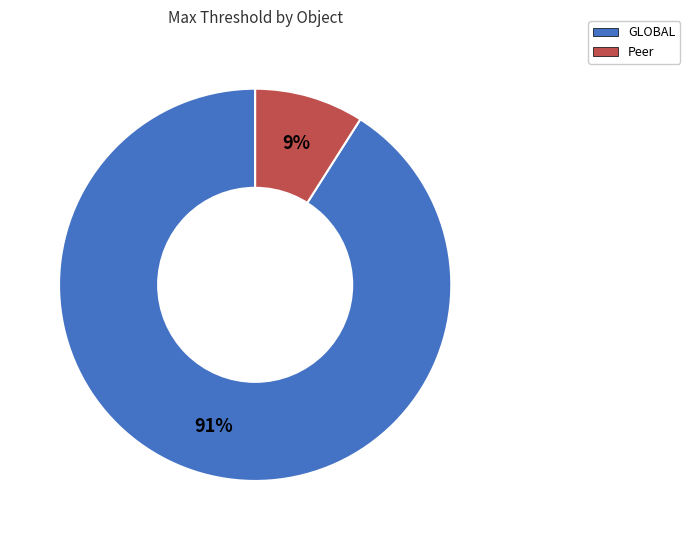

What is the ratio of the value at Peer to the value at GLOBAL?

0.1